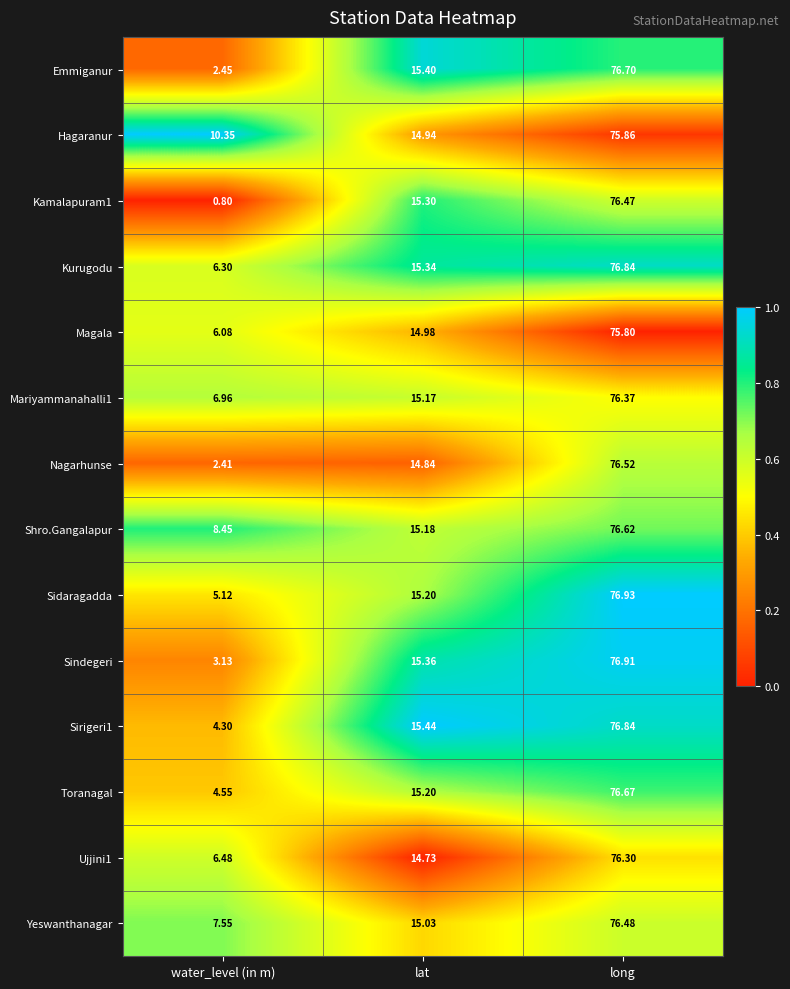

Which series has the largest total across all categories?

Hagaranur